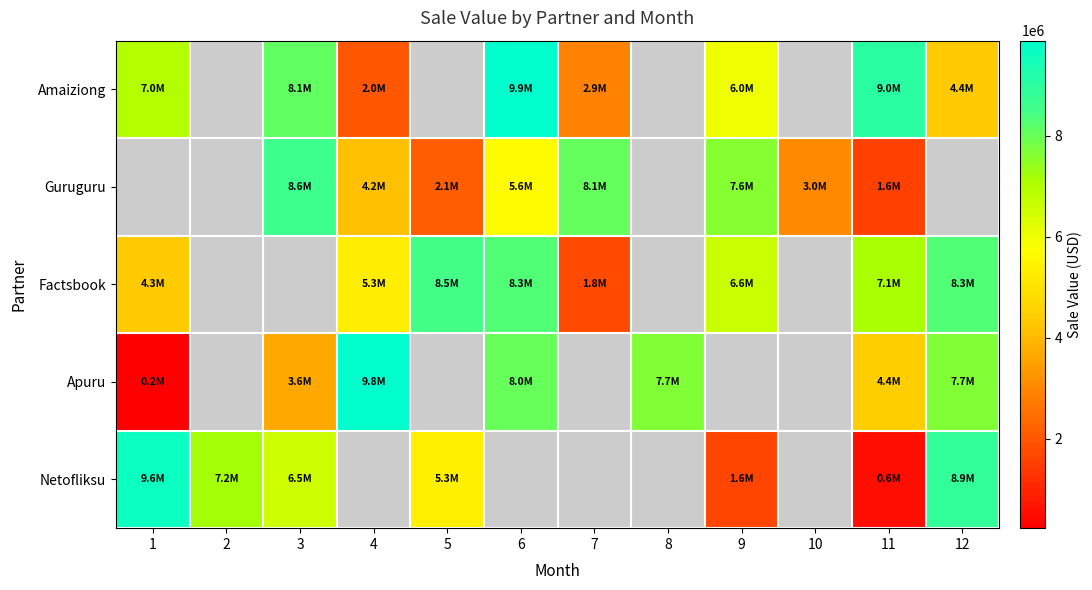

The value of Apuru at 1 is 231755.0. True or false?

True